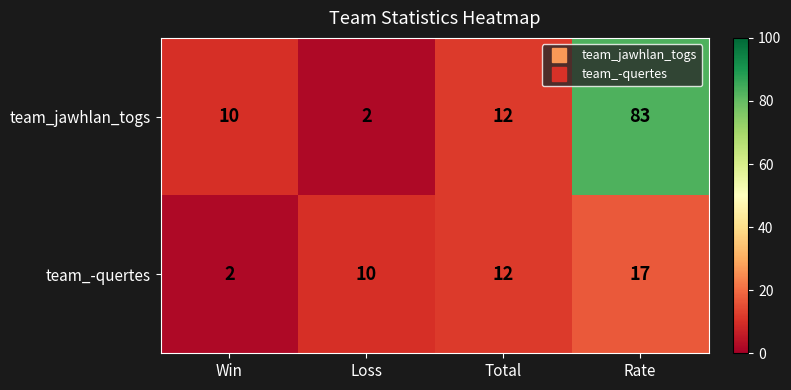

List the series in order of their peak value, highest first.

team_jawhlan_togs, team_-quertes